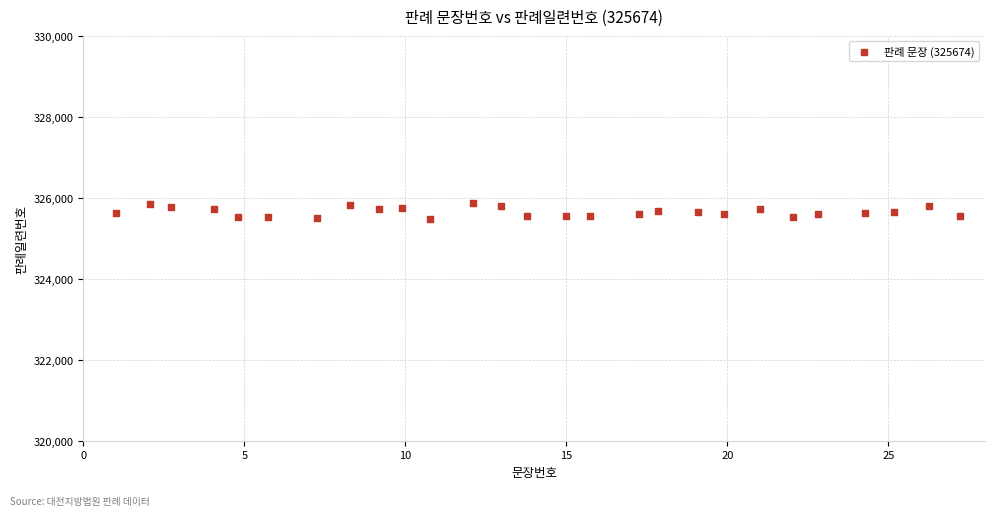

What is the range of X values (max minus min)?

26.2